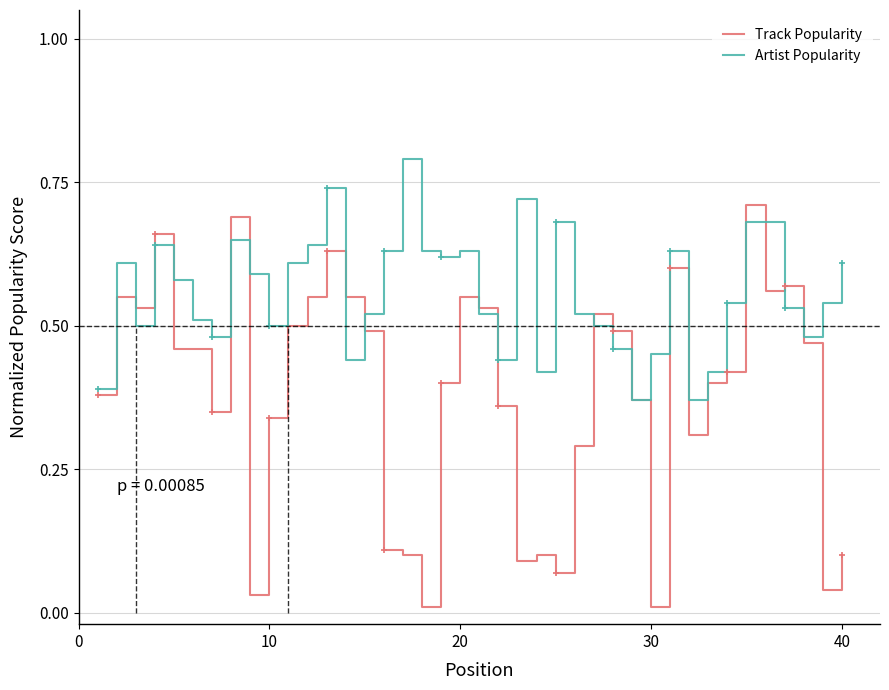

Which series has the largest total across all categories?

Artist Popularity